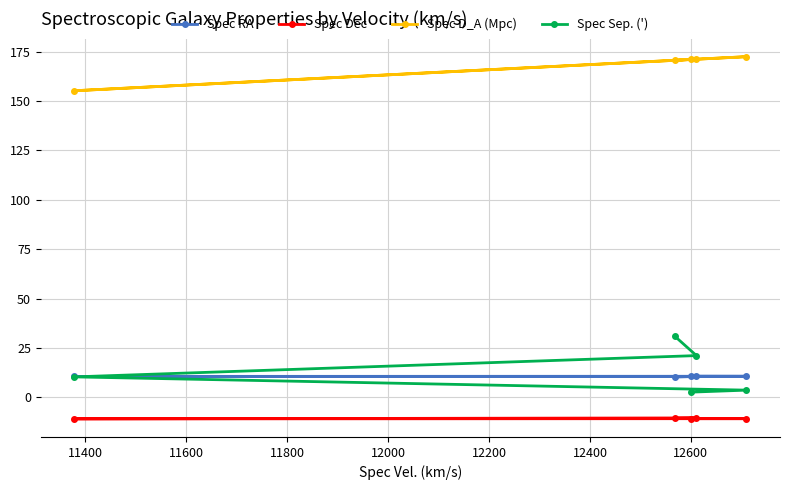

Which series has the widest spread of values?

Spec Sep. (')